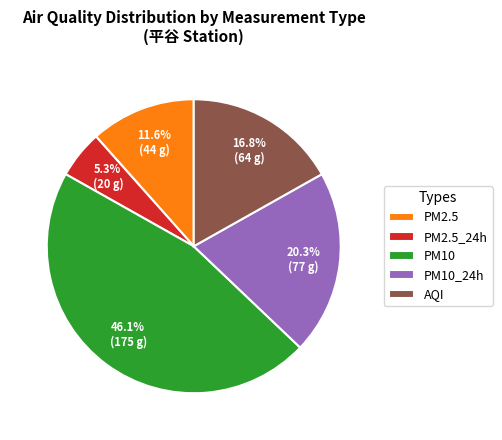

Between PM10_24h and PM2.5, which is larger?

PM10_24h